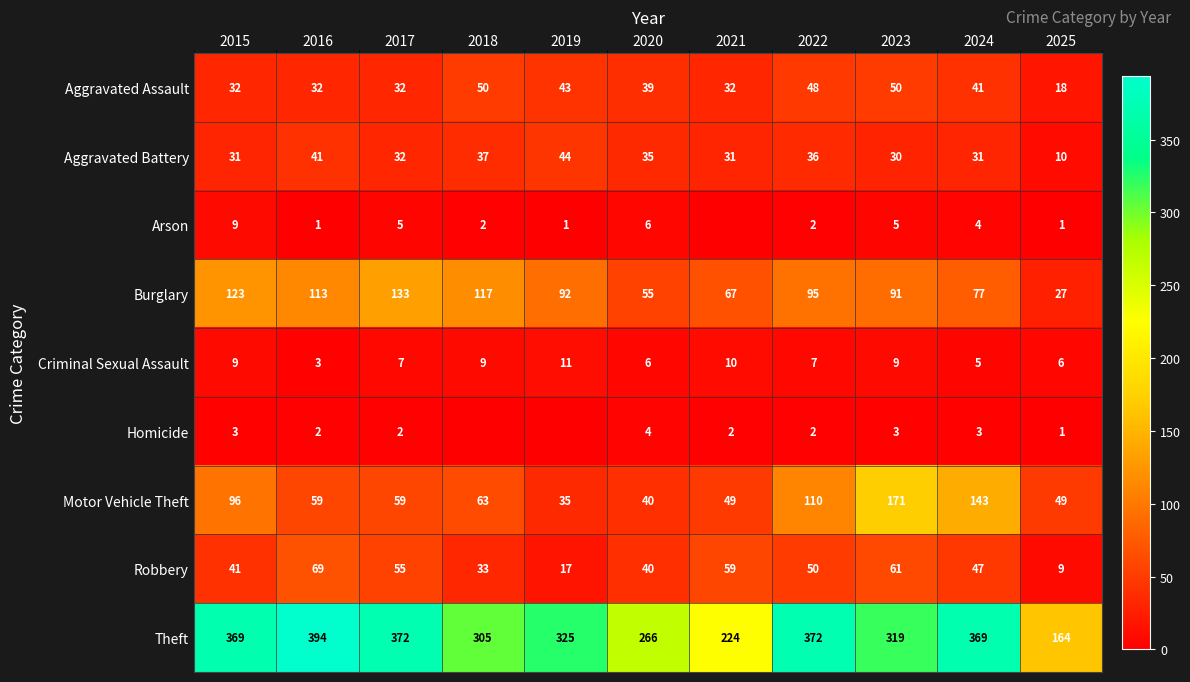

Is the value of Aggravated Battery at 2025 greater than the value of Robbery at 2019?

No